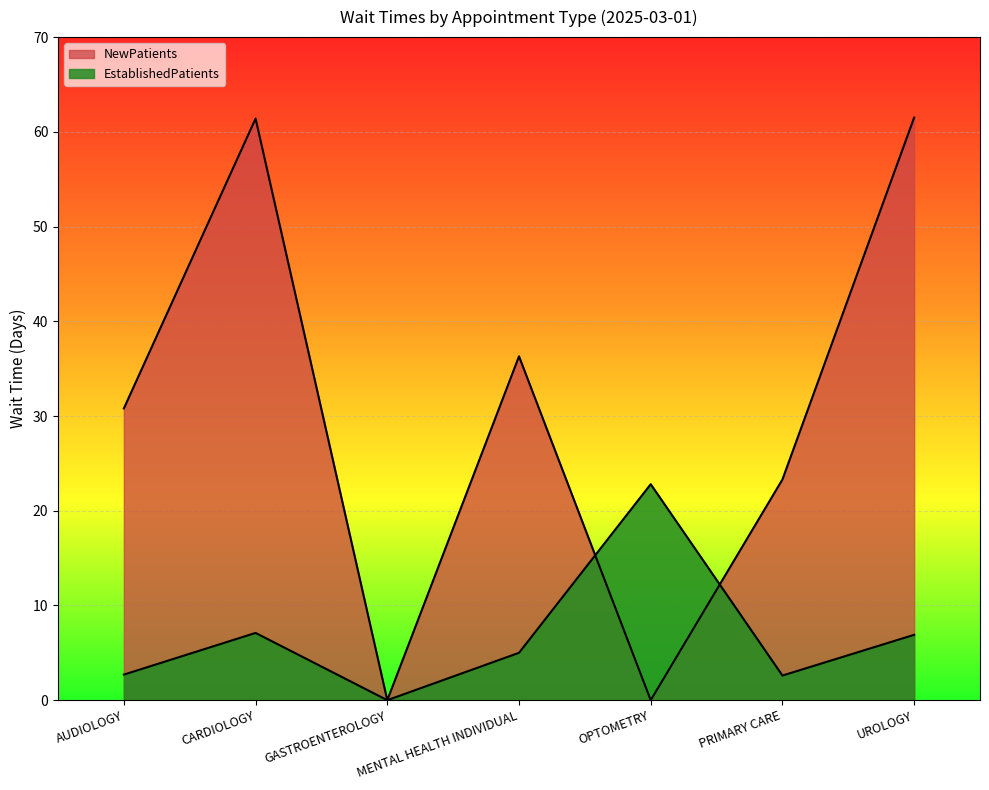

Rank the series by their maximum value, from lowest to highest.

EstablishedPatients, NewPatients